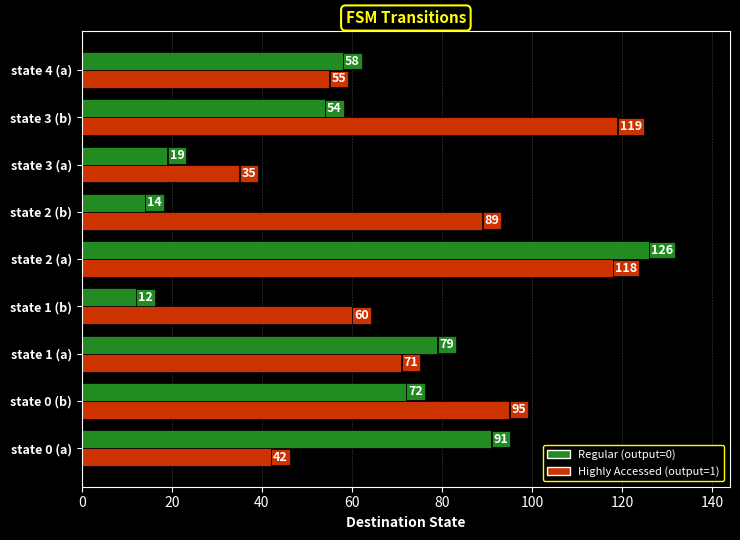

At how many categories does at least one series exceed 12?

9